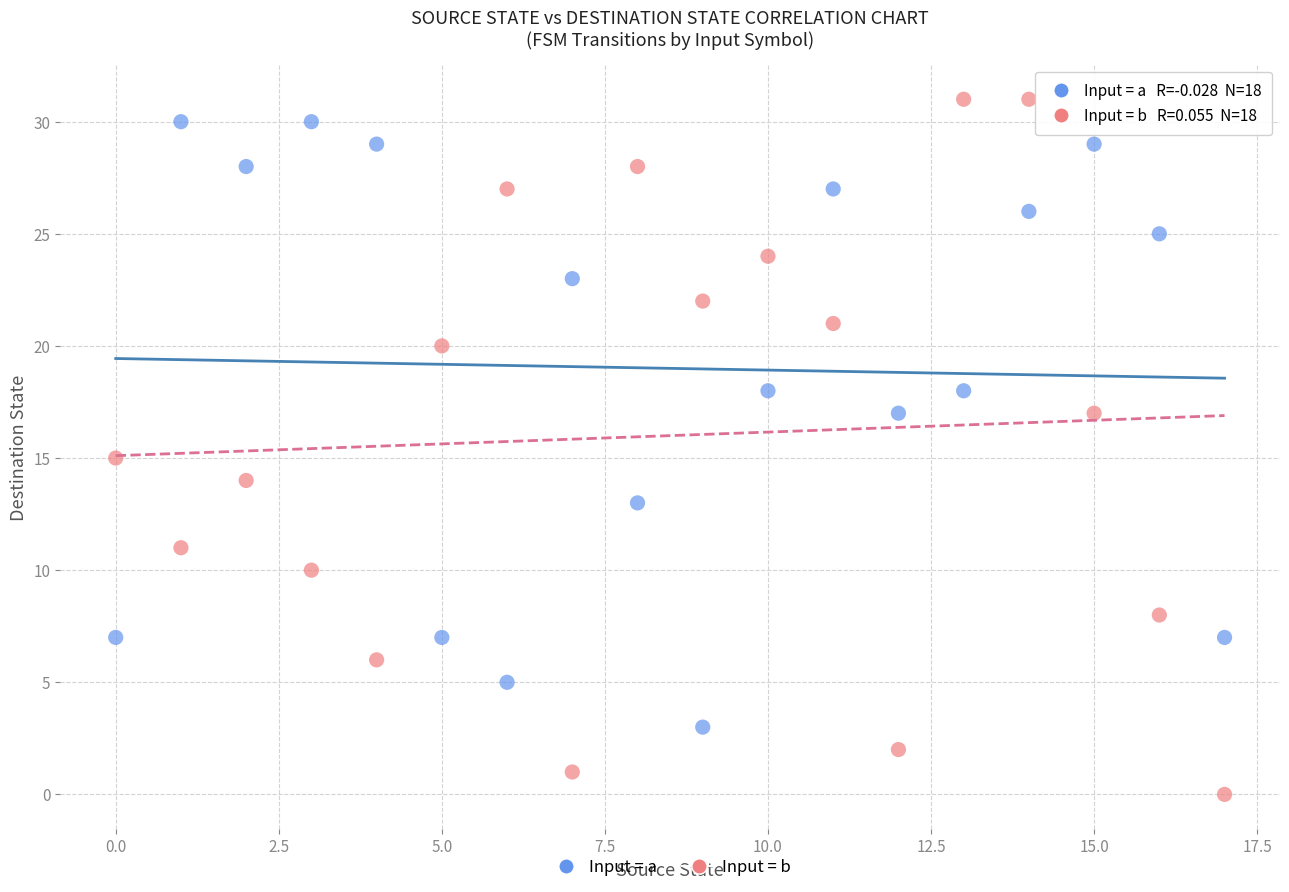

Which series reaches the maximum Y coordinate?

Input = b